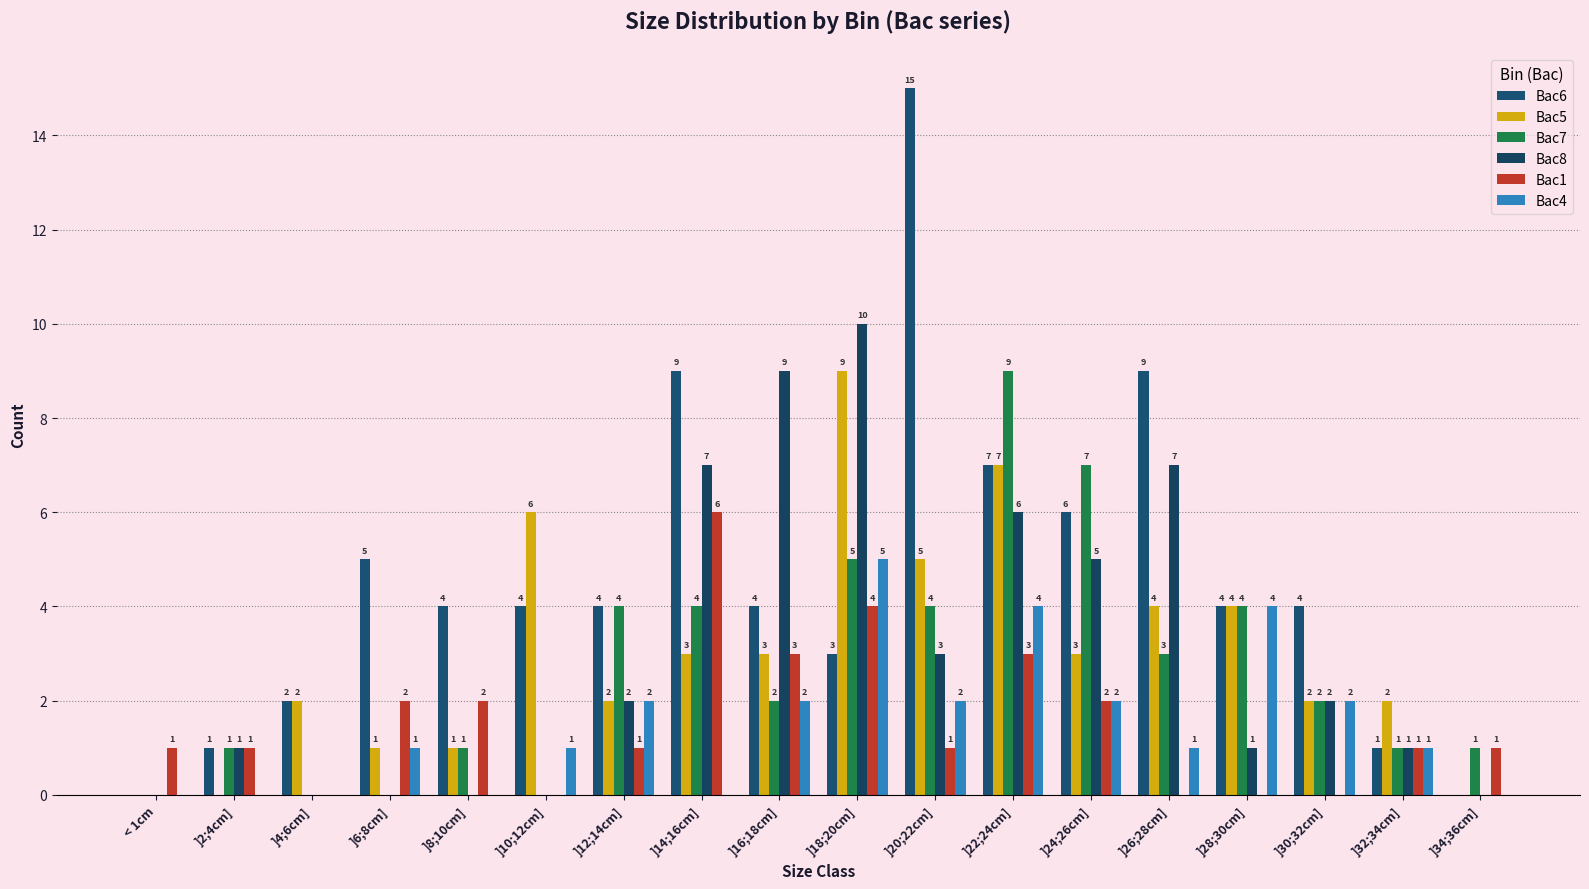

What is the greatest value displayed?

15